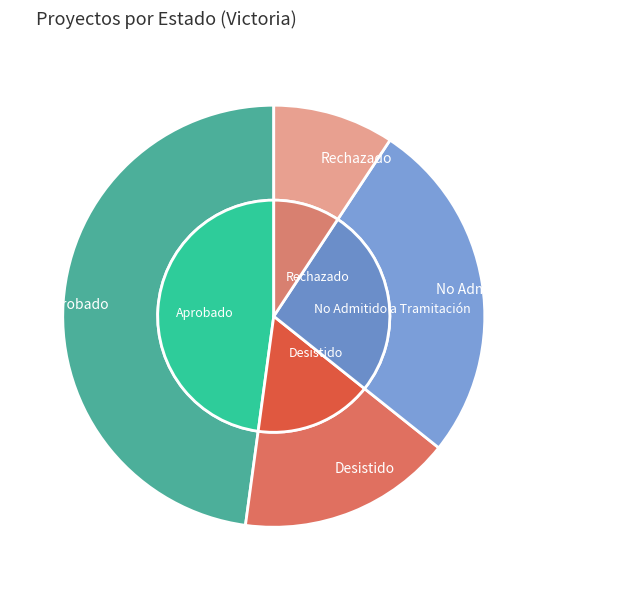

Rank the categories by value from highest to lowest.

Aprobado, No Admitido a Tramitación, Desistido, Rechazado